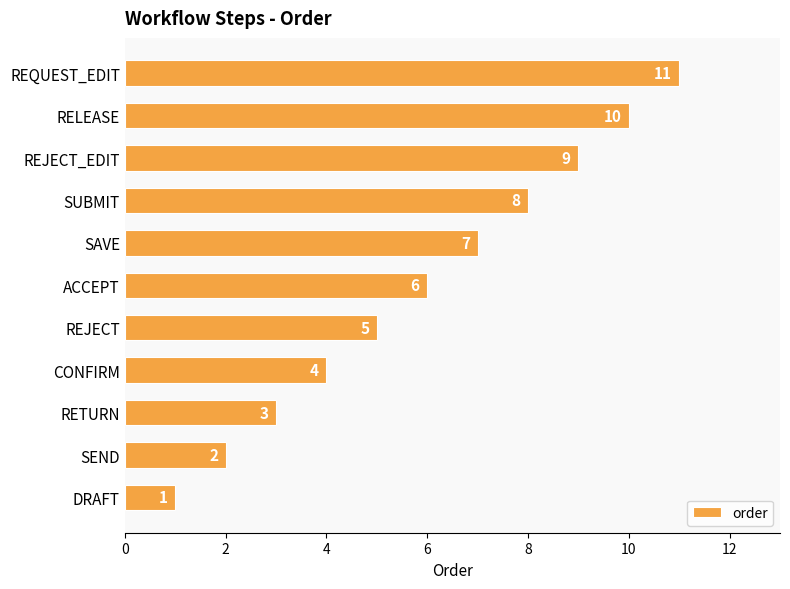

List the labels in order of value, smallest first.

DRAFT, SEND, RETURN, CONFIRM, REJECT, ACCEPT, SAVE, SUBMIT, REJECT_EDIT, RELEASE, REQUEST_EDIT